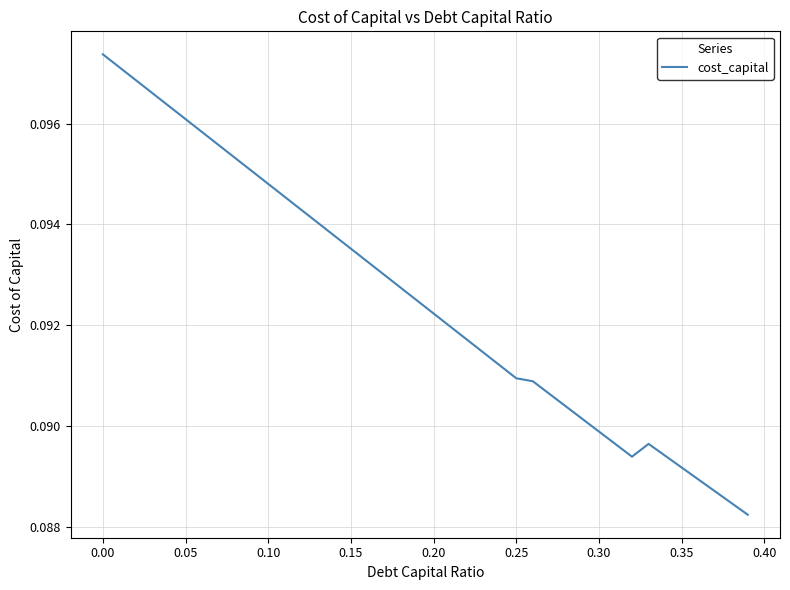

At which category does the chart reach its peak across all series?

0.00